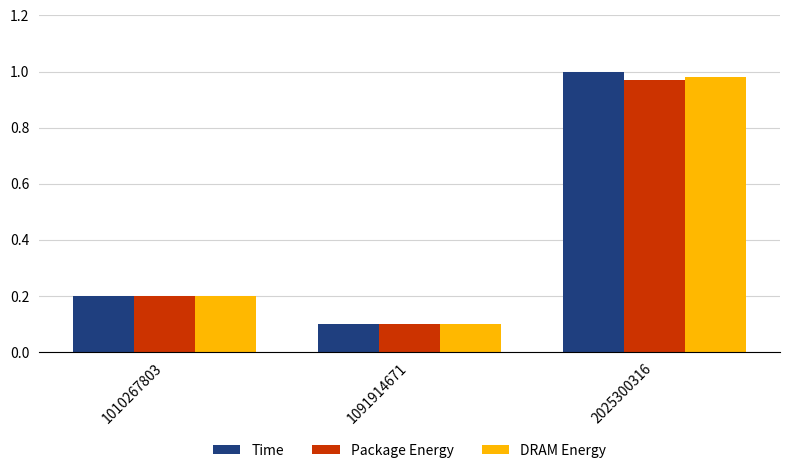

What is the average value of the DRAM Energy series?

0.4